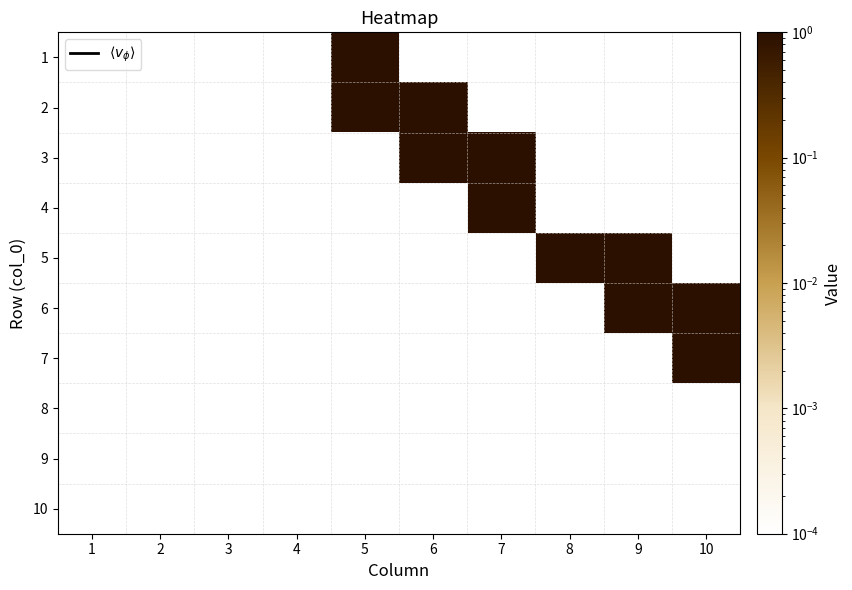

Reading left to right, what are all the values shown in this chart?

1: 1=0.0	2=0.0	3=0.0	4=0.0	5=1.0	6=0.0	7=0.0	8=0.0	9=0.0	10=0.0
2: 1=0.0	2=0.0	3=0.0	4=0.0	5=1.0	6=1.0	7=0.0	8=0.0	9=0.0	10=0.0
3: 1=0.0	2=0.0	3=0.0	4=0.0	5=0.0	6=1.0	7=1.0	8=0.0	9=0.0	10=0.0
4: 1=0.0	2=0.0	3=0.0	4=0.0	5=0.0	6=0.0	7=1.0	8=0.0	9=0.0	10=0.0
5: 1=0.0	2=0.0	3=0.0	4=0.0	5=0.0	6=0.0	7=0.0	8=1.0	9=1.0	10=0.0
6: 1=0.0	2=0.0	3=0.0	4=0.0	5=0.0	6=0.0	7=0.0	8=0.0	9=1.0	10=1.0
7: 1=0.0	2=0.0	3=0.0	4=0.0	5=0.0	6=0.0	7=0.0	8=0.0	9=0.0	10=1.0
8: 1=0.0	2=0.0	3=0.0	4=0.0	5=0.0	6=0.0	7=0.0	8=0.0	9=0.0	10=0.0
9: 1=0.0	2=0.0	3=0.0	4=0.0	5=0.0	6=0.0	7=0.0	8=0.0	9=0.0	10=0.0
10: 1=0.0	2=0.0	3=0.0	4=0.0	5=0.0	6=0.0	7=0.0	8=0.0	9=0.0	10=0.0